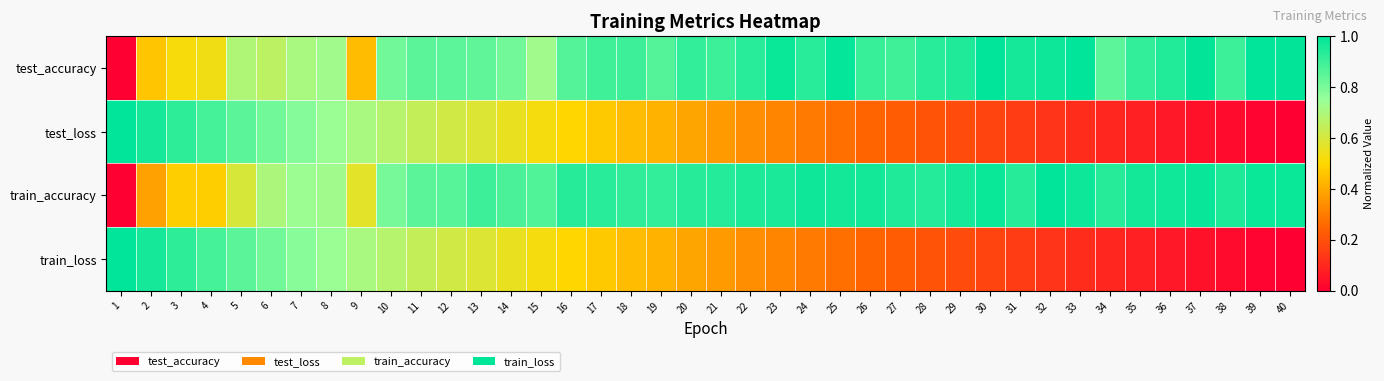

Reading right to left, what are all the values shown in this chart?

test_accuracy: 40=1.0	39=1.0	38=0.9	37=1.0	36=0.9	35=0.9	34=0.8	33=1.0	32=1.0	31=1.0	30=1.0	29=0.9	28=0.9	27=0.9	26=0.9	25=1.0	24=0.9	23=1.0	22=0.9	21=0.9	20=0.9	19=0.9	18=0.9	17=0.9	16=0.9	15=0.7	14=0.8	13=0.8	12=0.8	11=0.8	10=0.8	9=0.4	8=0.7	7=0.7	6=0.7	5=0.7	4=0.5	3=0.5	2=0.5	1=0.0
test_loss: 40=0.0	39=0.0	38=0.0	37=0.0	36=0.1	35=0.1	34=0.1	33=0.1	32=0.1	31=0.1	30=0.2	29=0.2	28=0.2	27=0.2	26=0.2	25=0.3	24=0.3	23=0.3	22=0.3	21=0.4	20=0.4	19=0.4	18=0.4	17=0.5	16=0.5	15=0.5	14=0.6	13=0.6	12=0.6	11=0.6	10=0.7	9=0.7	8=0.7	7=0.8	6=0.8	5=0.8	4=0.9	3=0.9	2=1.0	1=1.0
train_accuracy: 40=1.0	39=1.0	38=0.9	37=1.0	36=1.0	35=1.0	34=0.9	33=1.0	32=1.0	31=0.9	30=1.0	29=1.0	28=0.9	27=0.9	26=1.0	25=1.0	24=1.0	23=1.0	22=1.0	21=0.9	20=0.9	19=0.9	18=0.9	17=0.9	16=0.9	15=0.9	14=0.9	13=0.9	12=0.9	11=0.9	10=0.8	9=0.6	8=0.7	7=0.7	6=0.7	5=0.6	4=0.5	3=0.5	2=0.4	1=0.0
train_loss: 40=0.0	39=0.0	38=0.0	37=0.0	36=0.1	35=0.1	34=0.1	33=0.1	32=0.1	31=0.1	30=0.2	29=0.2	28=0.2	27=0.2	26=0.2	25=0.3	24=0.3	23=0.3	22=0.3	21=0.4	20=0.4	19=0.4	18=0.4	17=0.5	16=0.5	15=0.5	14=0.6	13=0.6	12=0.6	11=0.6	10=0.7	9=0.7	8=0.7	7=0.8	6=0.8	5=0.8	4=0.9	3=0.9	2=1.0	1=1.0